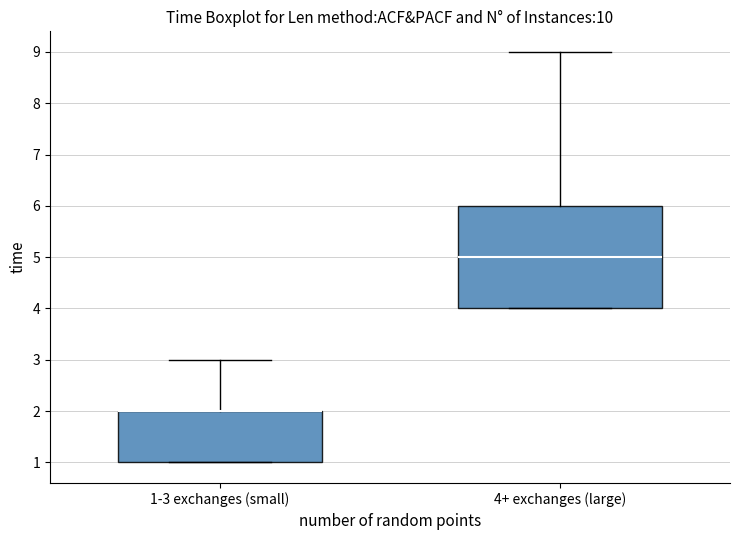

Where is the upper edge of the box for 4+ exchanges (large) on the y-axis? The values are not printed on the chart, so give them approximately, as read against the axis.

6